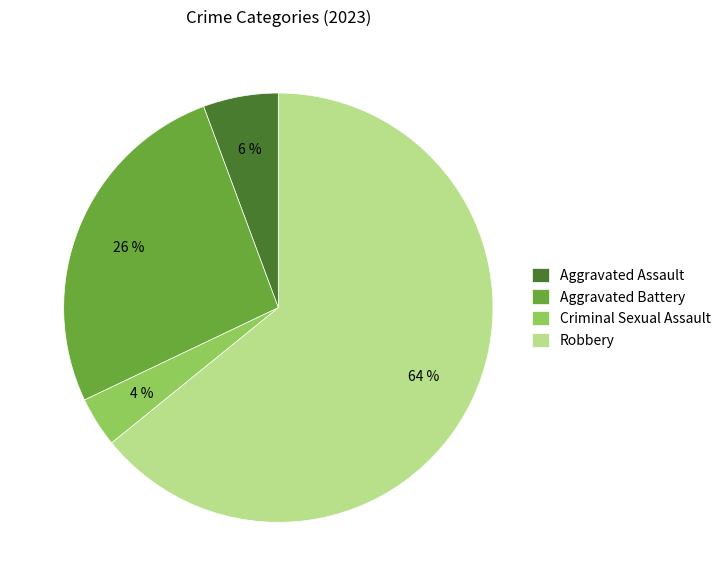

Which slice is the largest?

Robbery